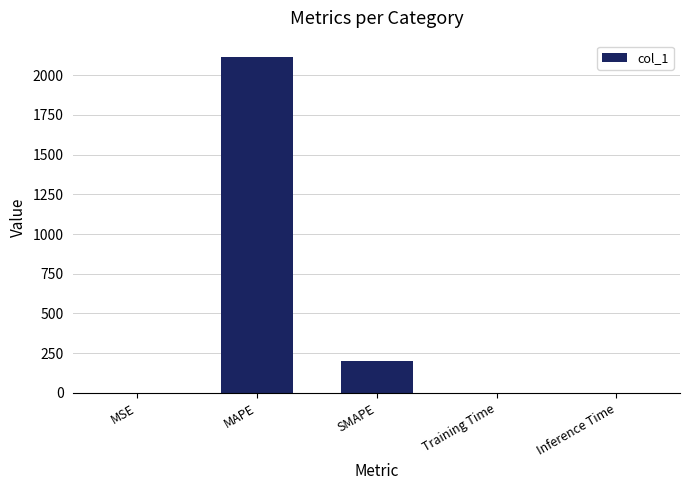

At which category does the chart reach its peak across all series?

MAPE